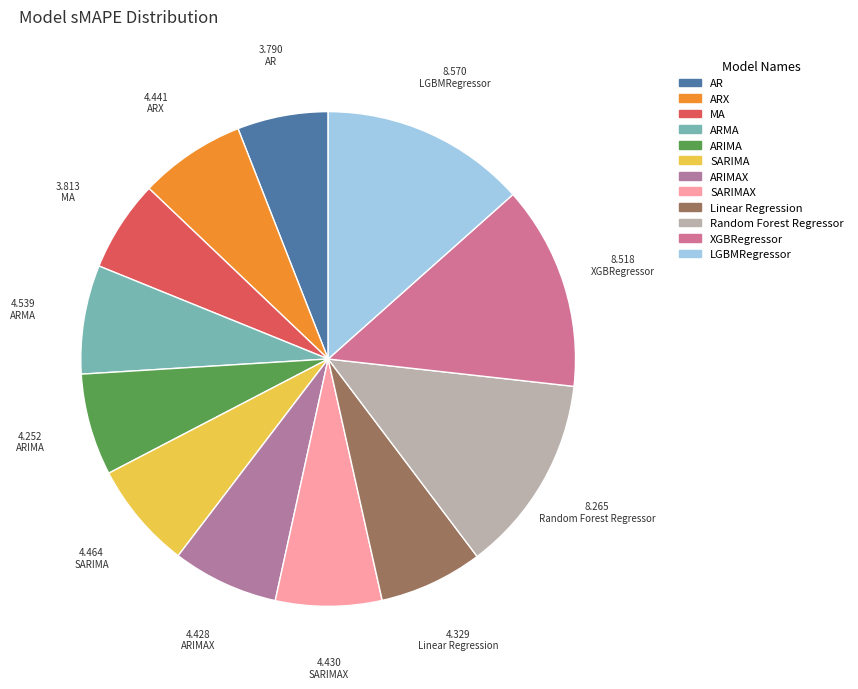

What is the smallest slice in the pie chart?

AR